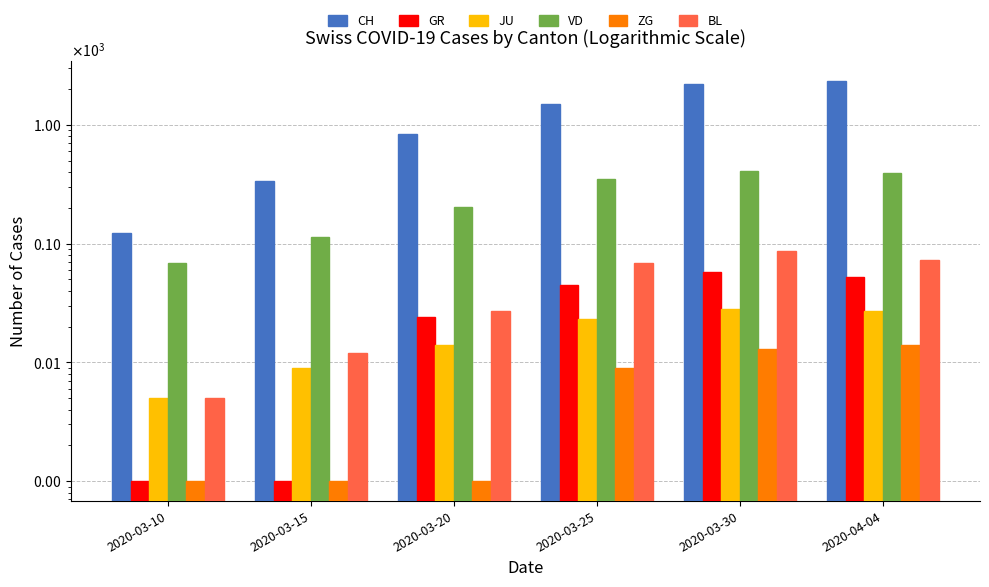

True or false: JU has a value of 9 at 2020-03-15.

True